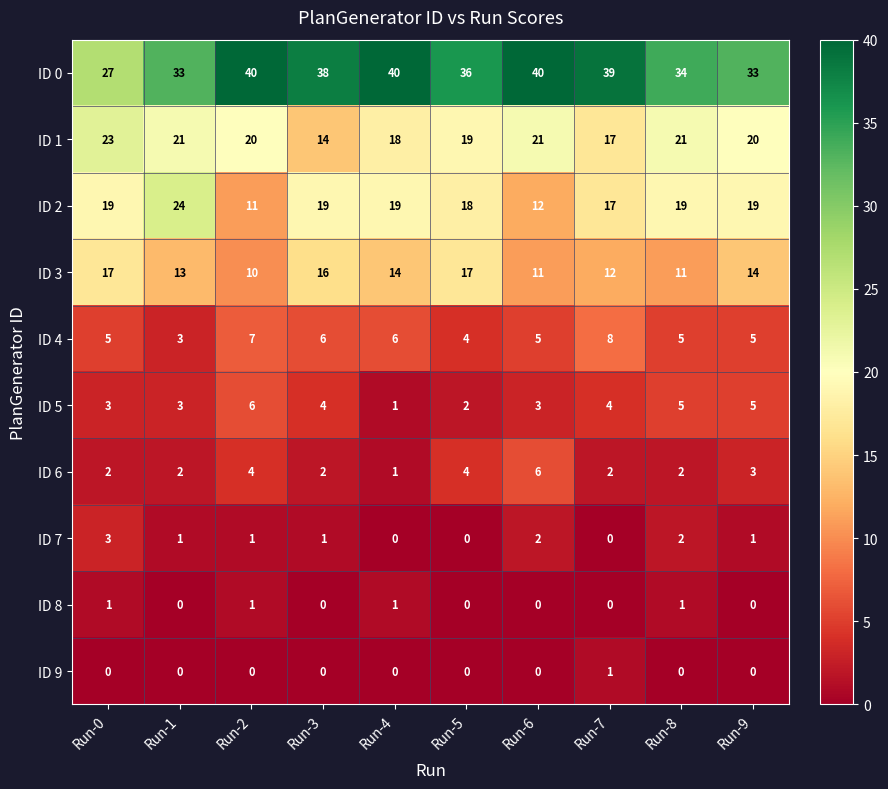

Which series has the largest total across all categories?

ID 0